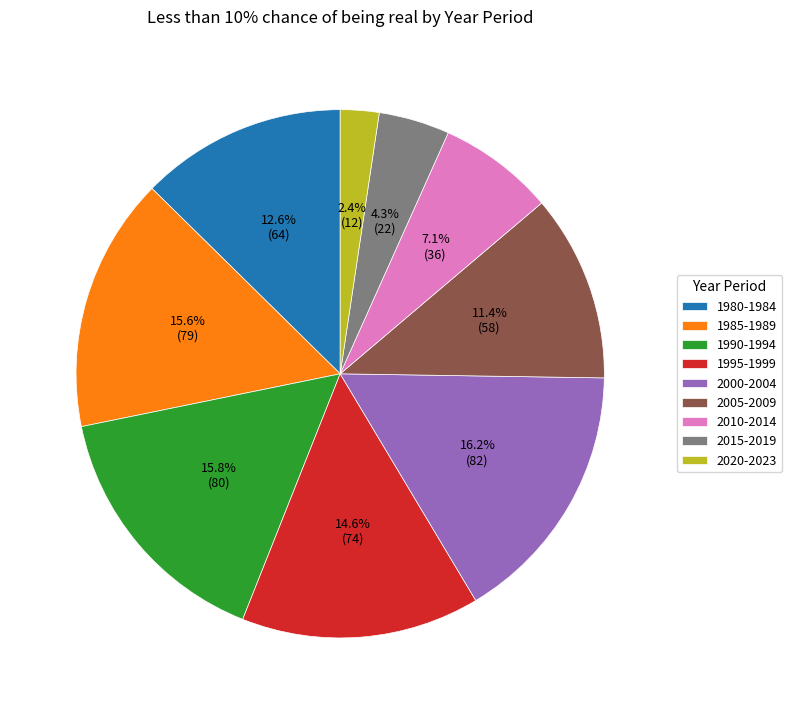

Count the number of slices in the pie.

9